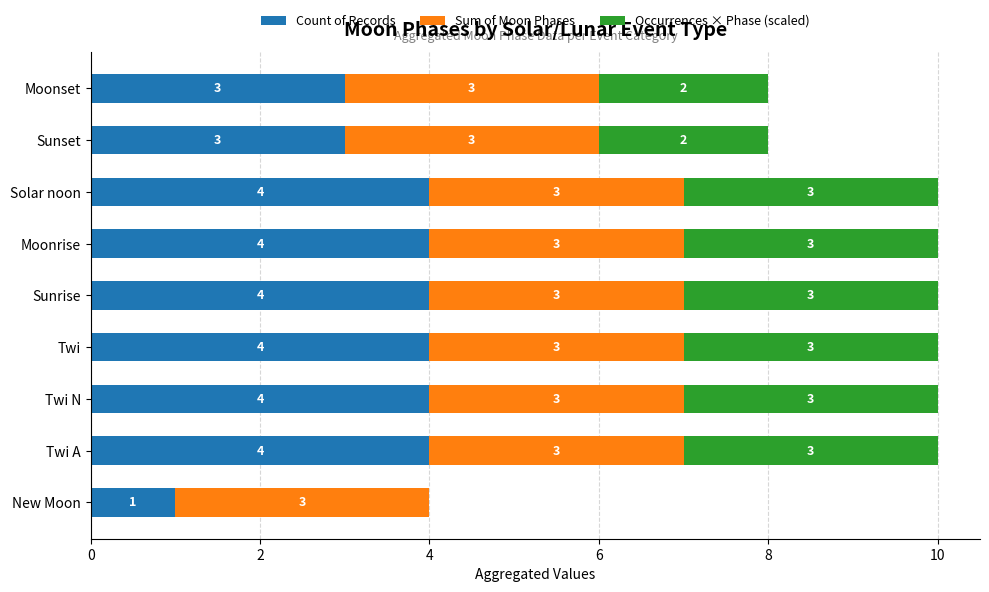

What is the maximum value for Count of Records?

4